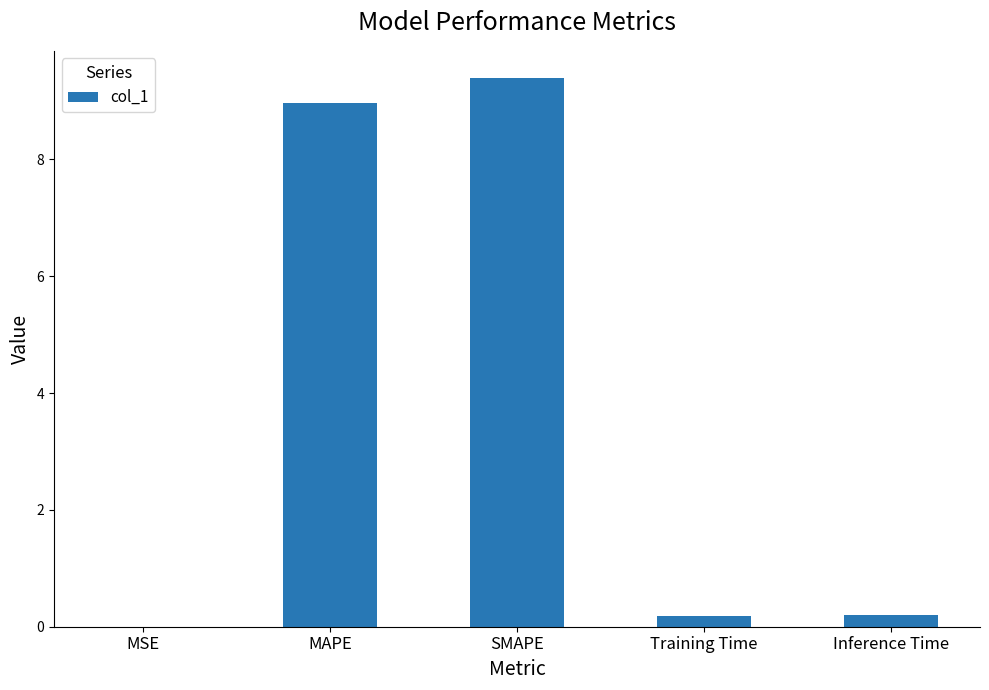

Which label corresponds to the largest value in the chart?

SMAPE